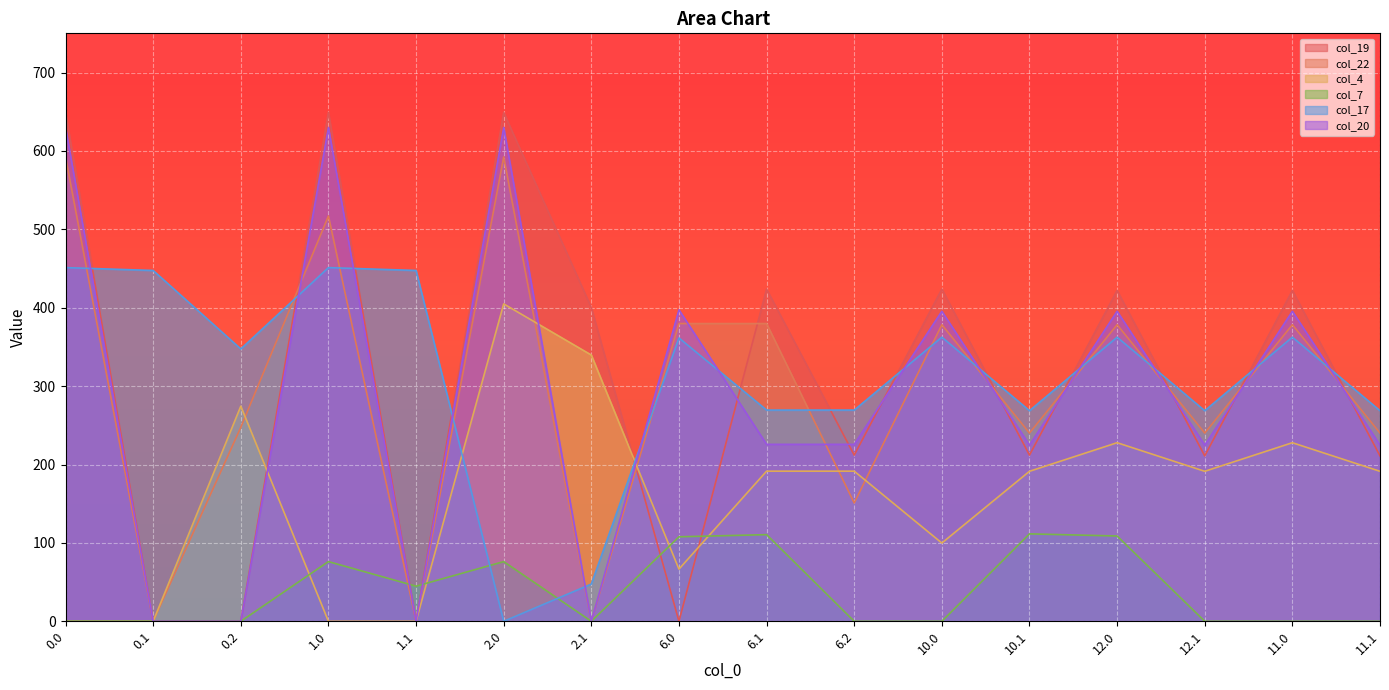

Which series has the widest spread of values?

col_19